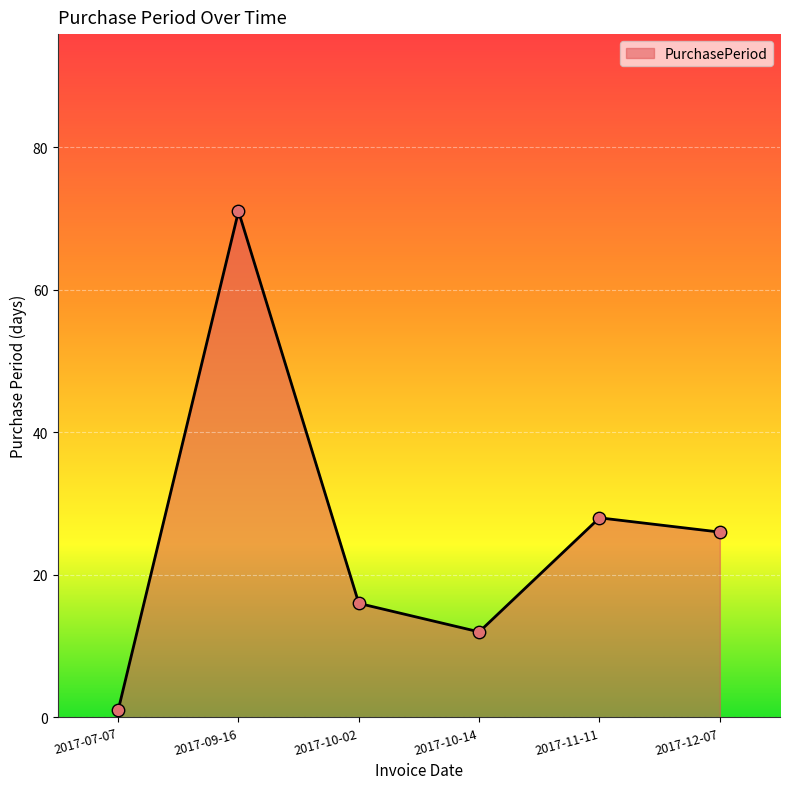

Which has a higher value, 2017-12-07 or 2017-09-16?

2017-09-16